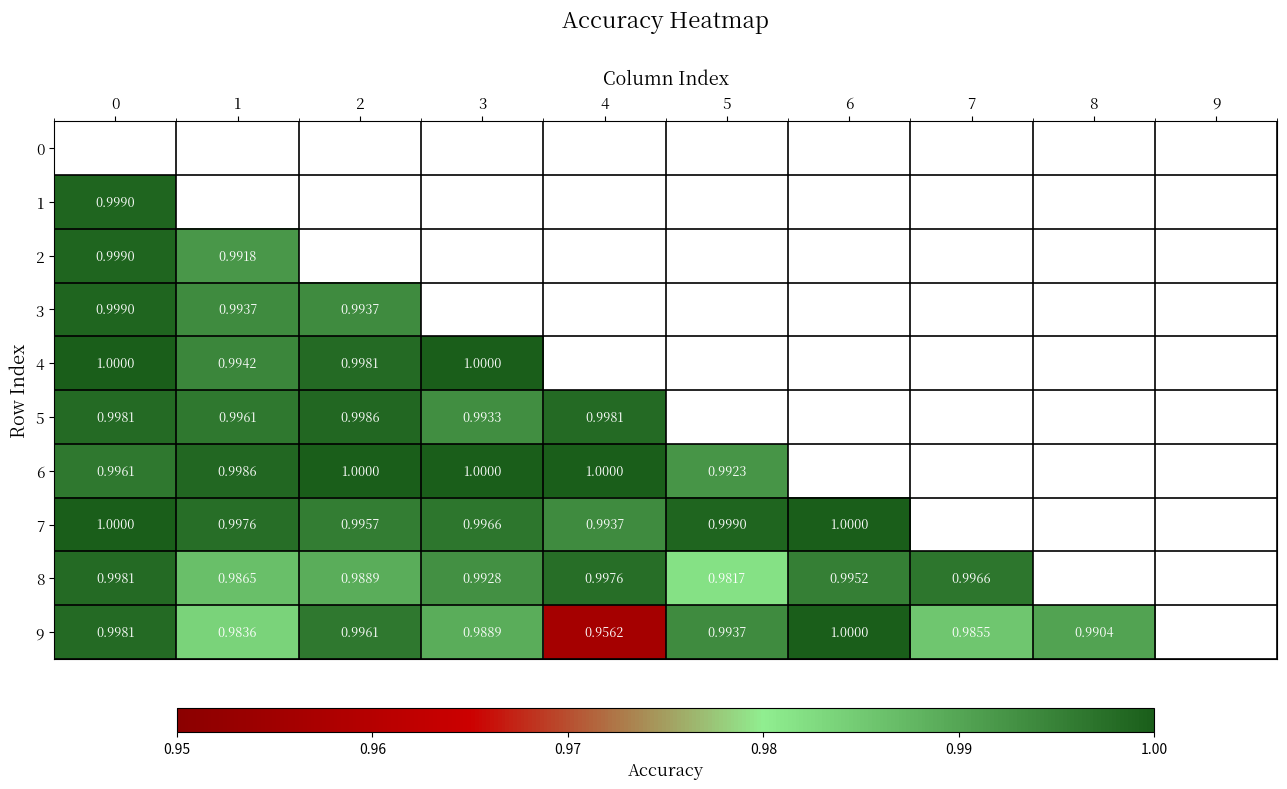

True or false: 9 has a value of 1.0 at 3.

True